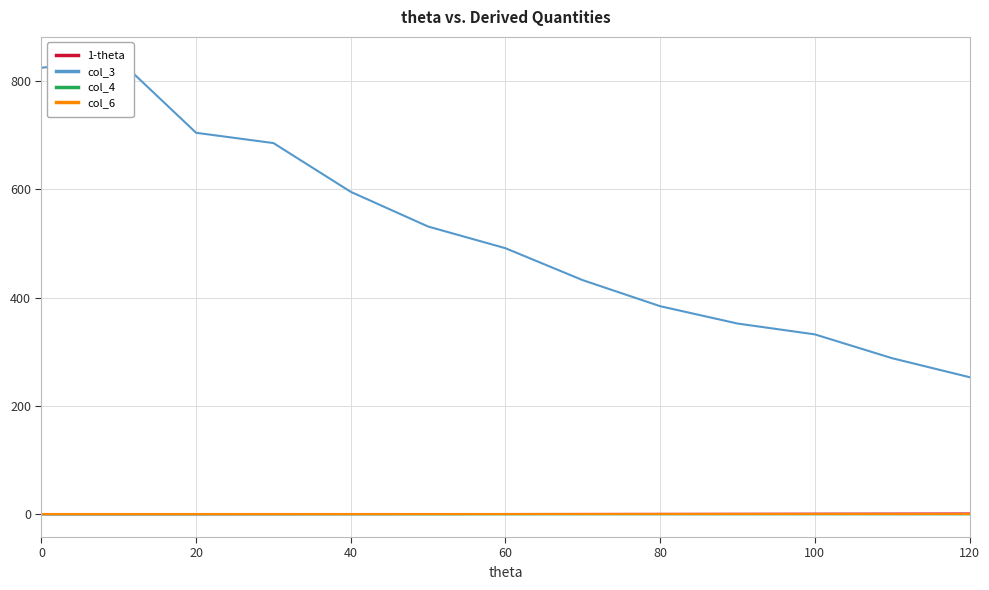

How many lines are shown in the chart?

4